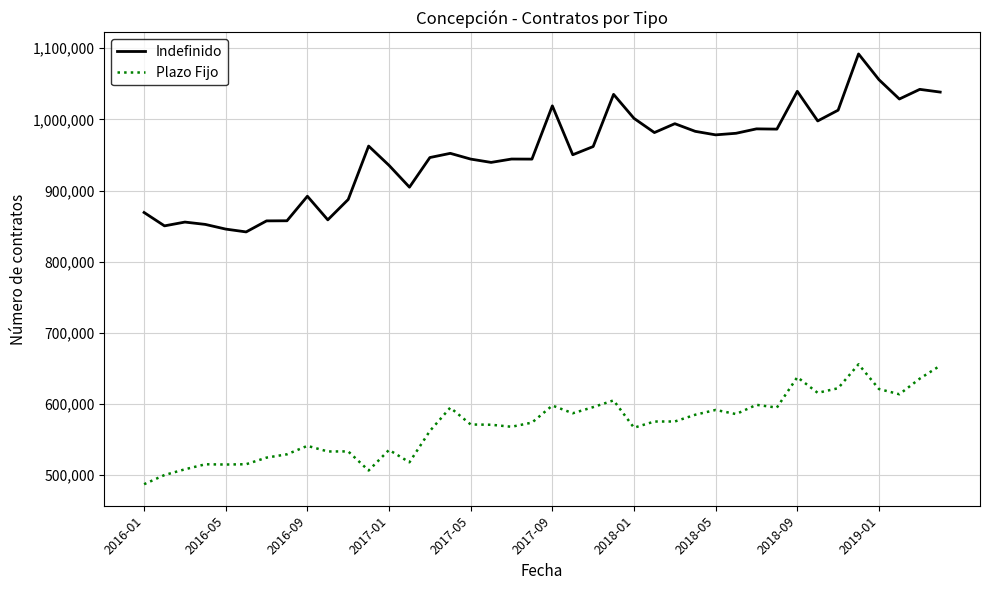

True or false: Plazo Fijo and Indefinido cross at least once.

False